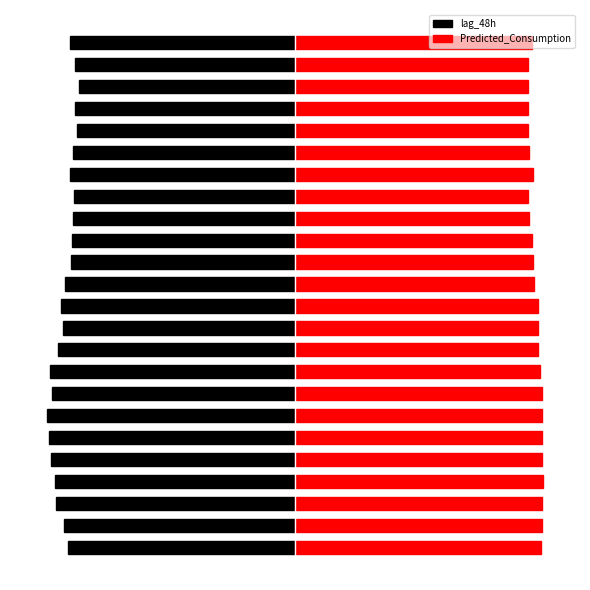

Reading right to left, transcribe all the data shown in this chart.

lag_48h: -3.6	-3.6	-3.5	-3.5	-3.5	-3.6	-3.6	-3.6	-3.6	-3.6	-3.6	-3.7	-3.8	-3.7	-3.8	-3.9	-3.9	-4.0	-4.0	-3.9	-3.9	-3.9	-3.7	-3.7
Predicted_Consumption: 3.8	3.8	3.8	3.8	3.8	3.8	3.8	3.8	3.8	3.8	3.8	3.9	3.9	3.9	3.9	4.0	4.0	4.0	4.0	4.0	4.0	4.0	4.0	4.0